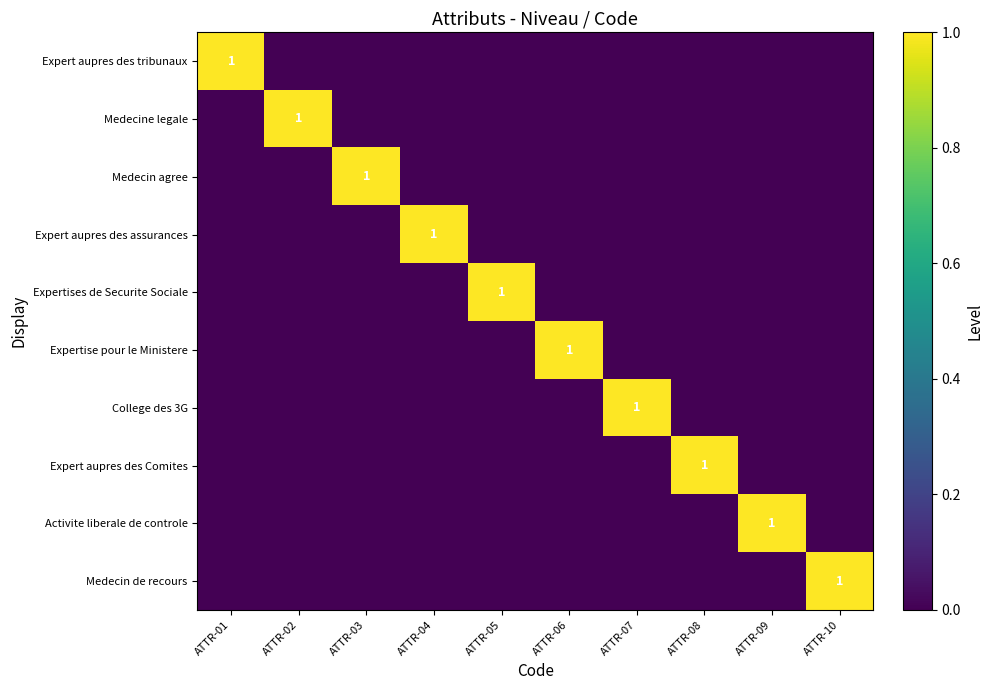

How many distinct data groups are displayed?

10